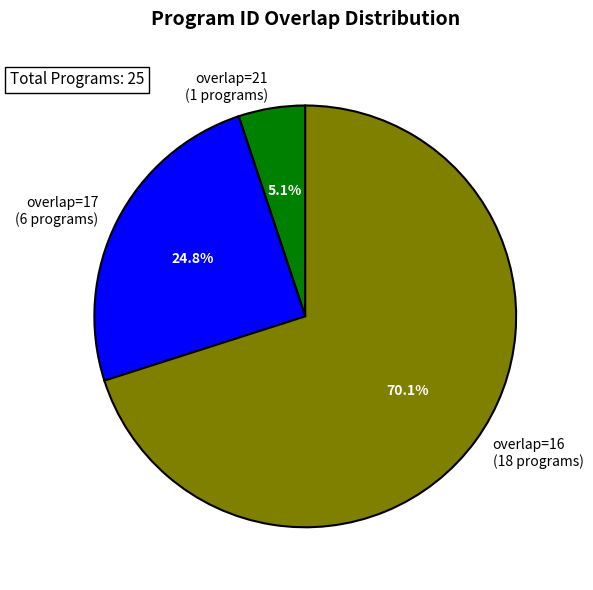

Combined, do overlap=16 (18 programs) and overlap=21 (1 programs) account for over 50%?

Yes